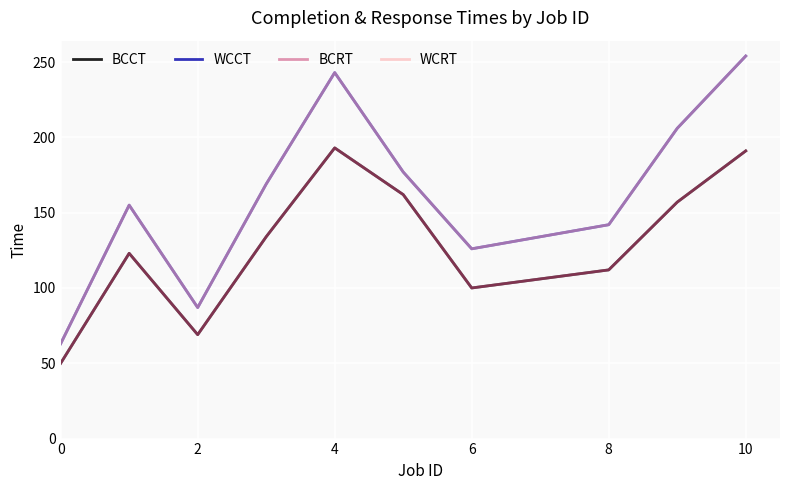

What is the average value of the WCCT series?

160